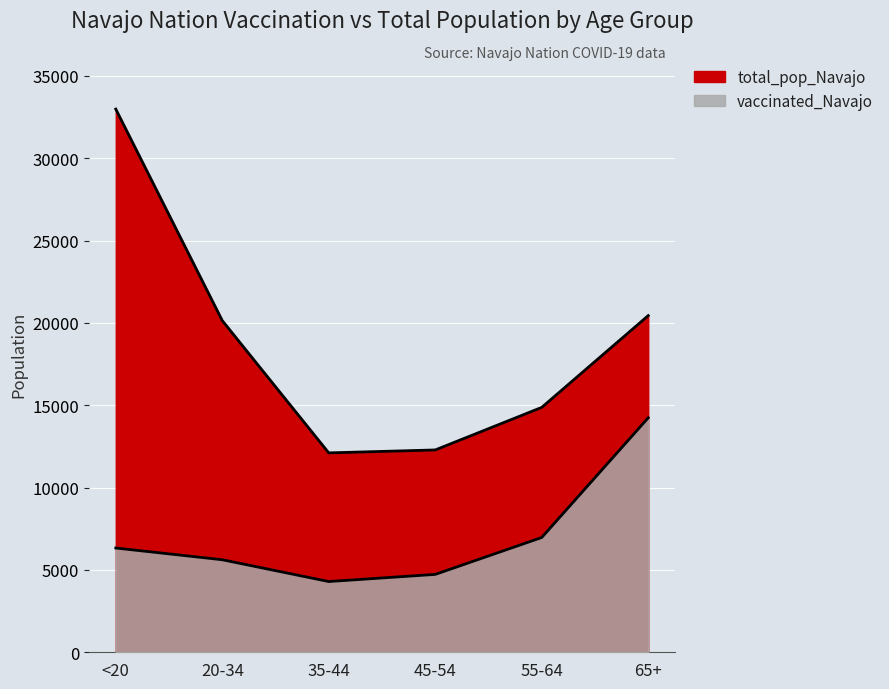

In total_pop_Navajo, how many points are lower than both neighbors (excluding endpoints)?

1